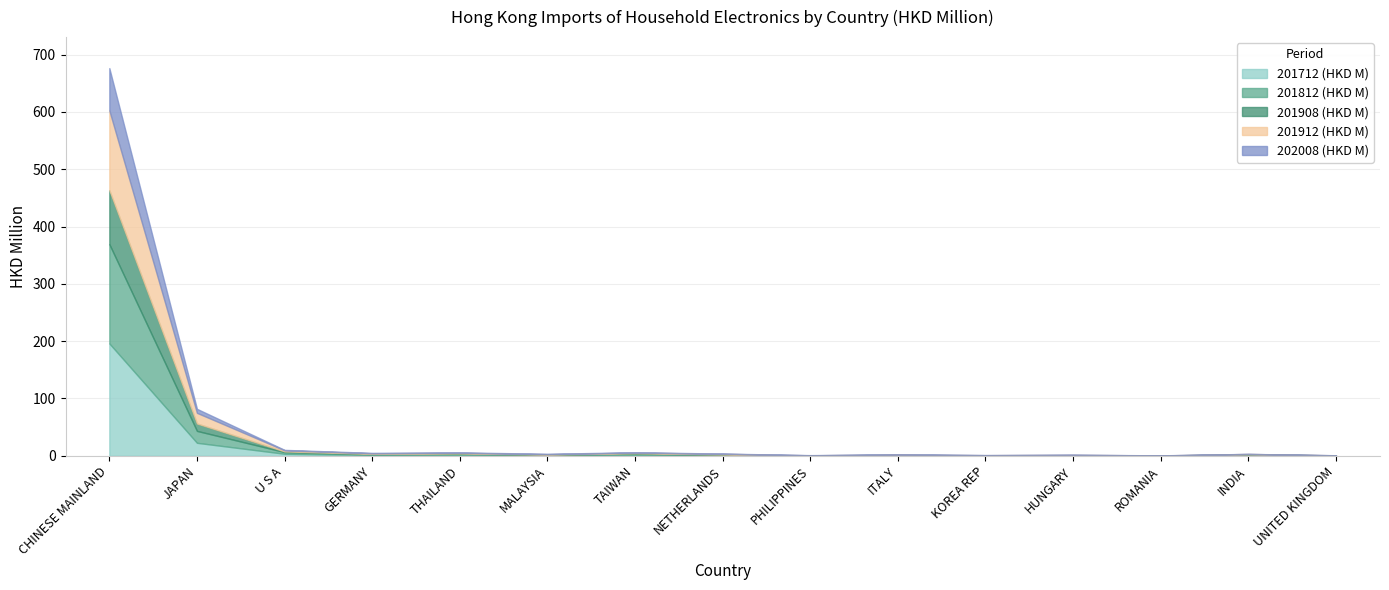

Rank the series by their average value, from lowest to highest.

202008 (HKD M), 201908 (HKD M), 201912 (HKD M), 201812 (HKD M), 201712 (HKD M)